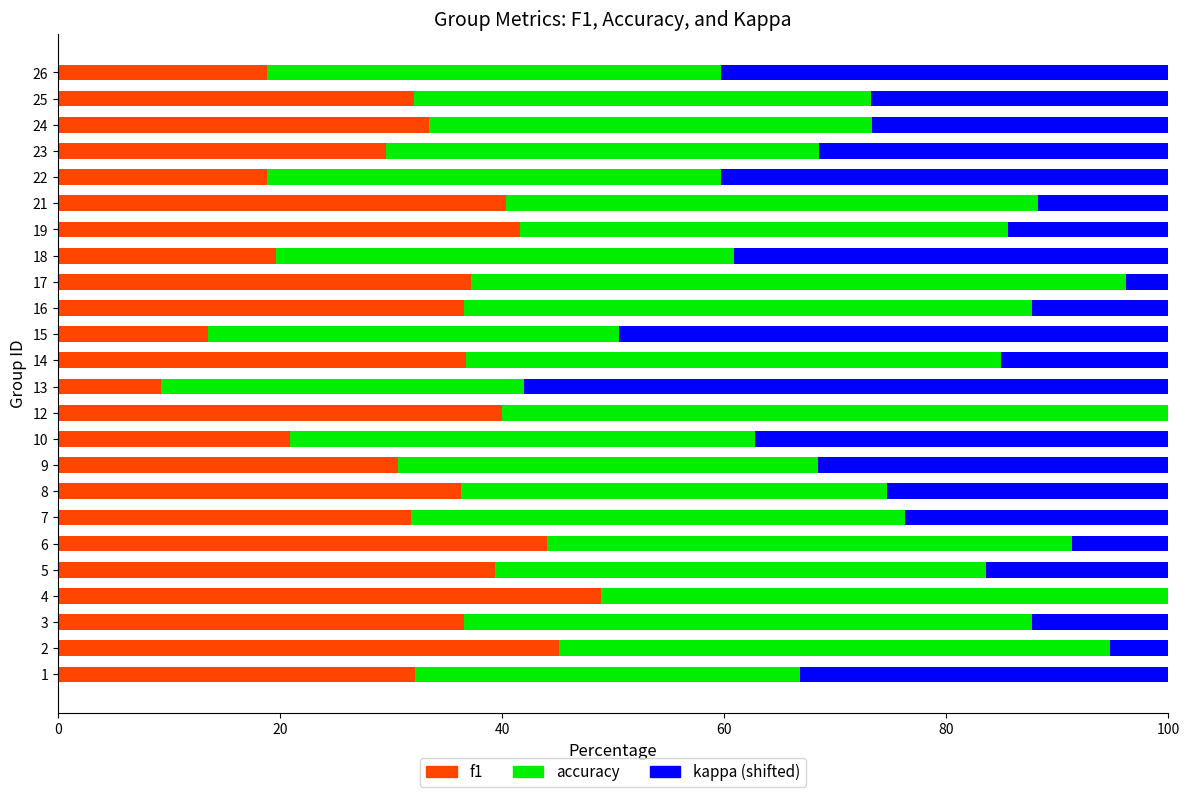

The f1 series shows 40.4 at 21. True or false?

True